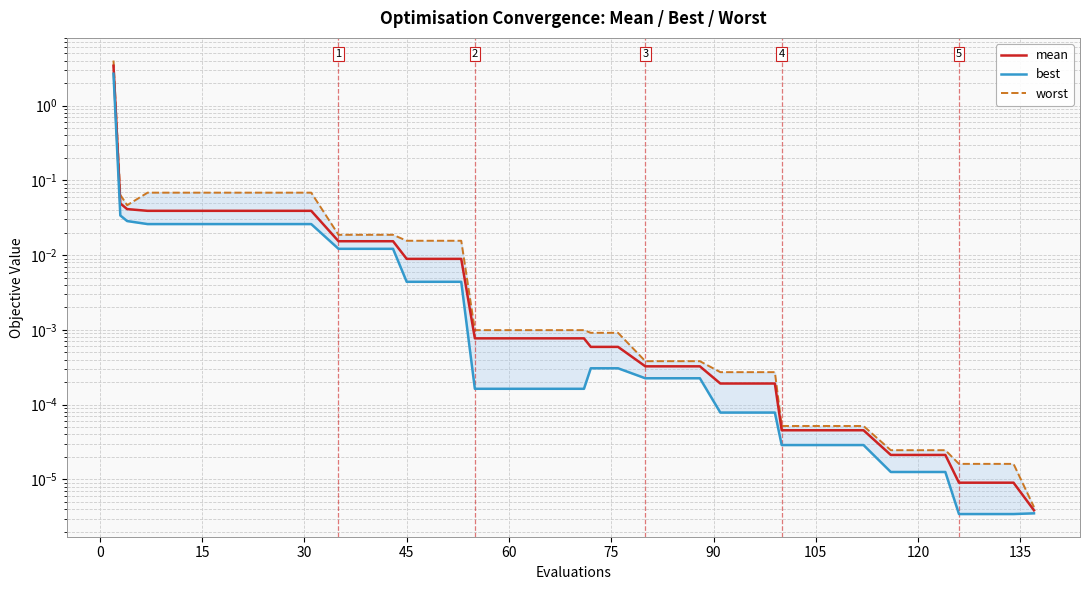

List the series in order of their peak value, lowest first.

best, mean, worst